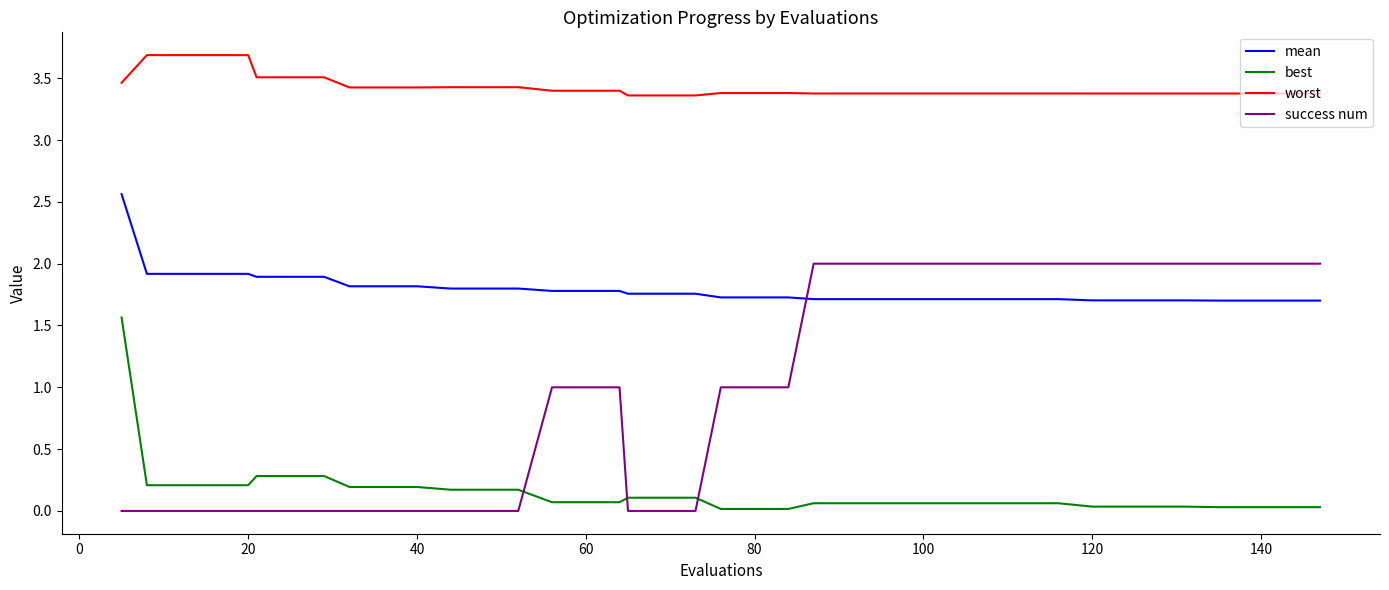

Rank the series by their maximum value, from lowest to highest.

best, success num, mean, worst